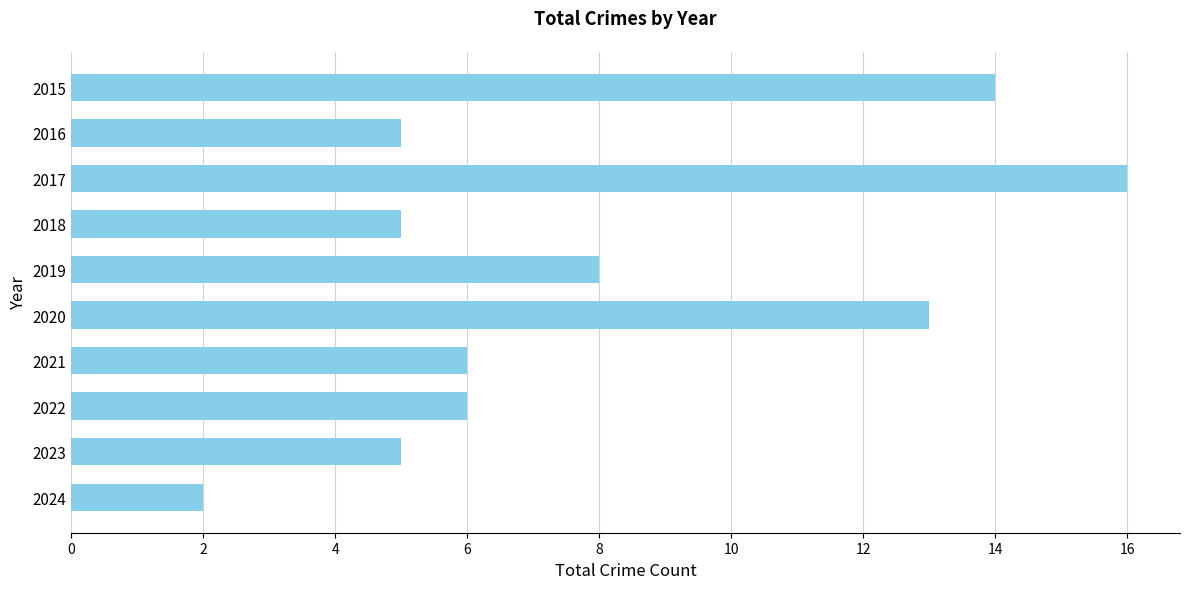

What is the difference between the second highest and minimum values?

12